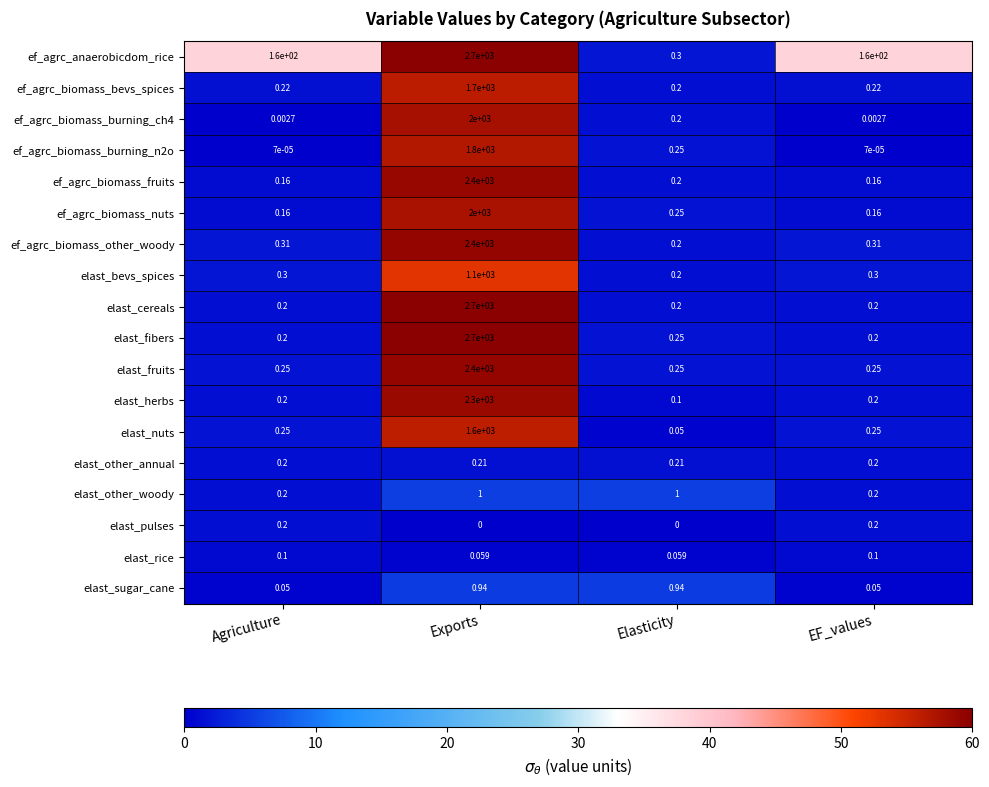

Which series has the largest total across all categories?

ef_agrc_anaerobicdom_rice